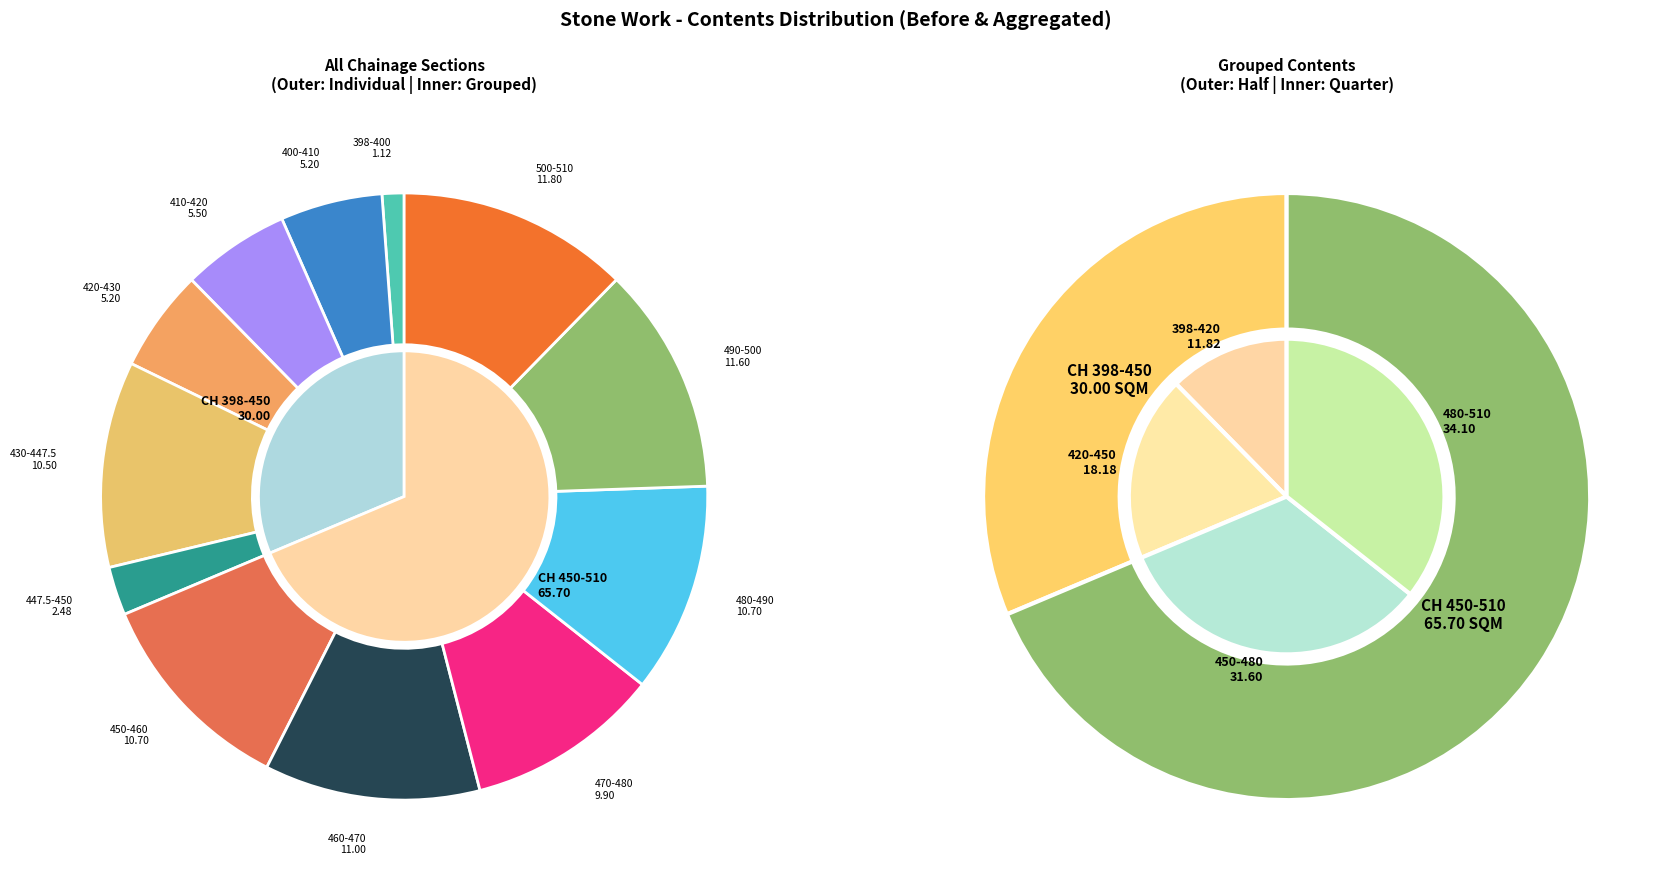

Does 480-490 represent more than half of the total?

No